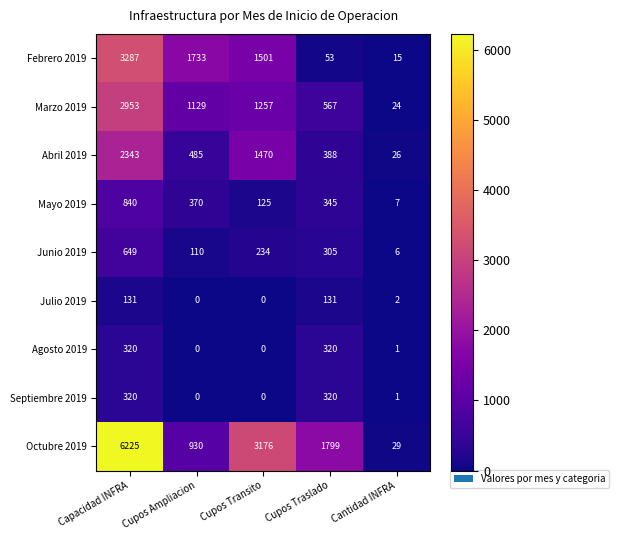

Rank the categories by Abril 2019 value from highest to lowest.

Capacidad INFRA, Cupos Transito, Cupos Ampliacion, Cupos Traslado, Cantidad INFRA